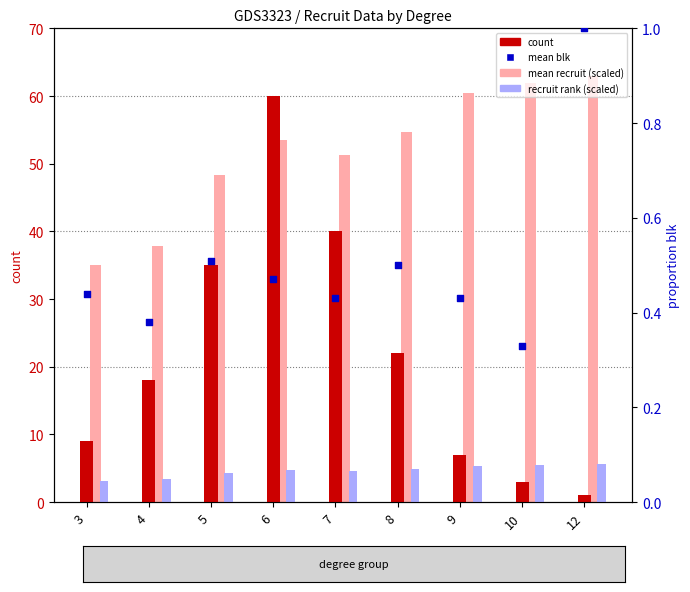

Which series reaches the maximum Y coordinate?

mean recruit (scaled)